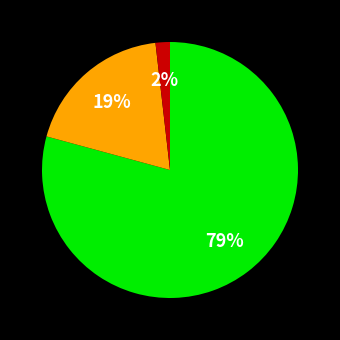

To the nearest percent, what is the average slice percentage?

33%